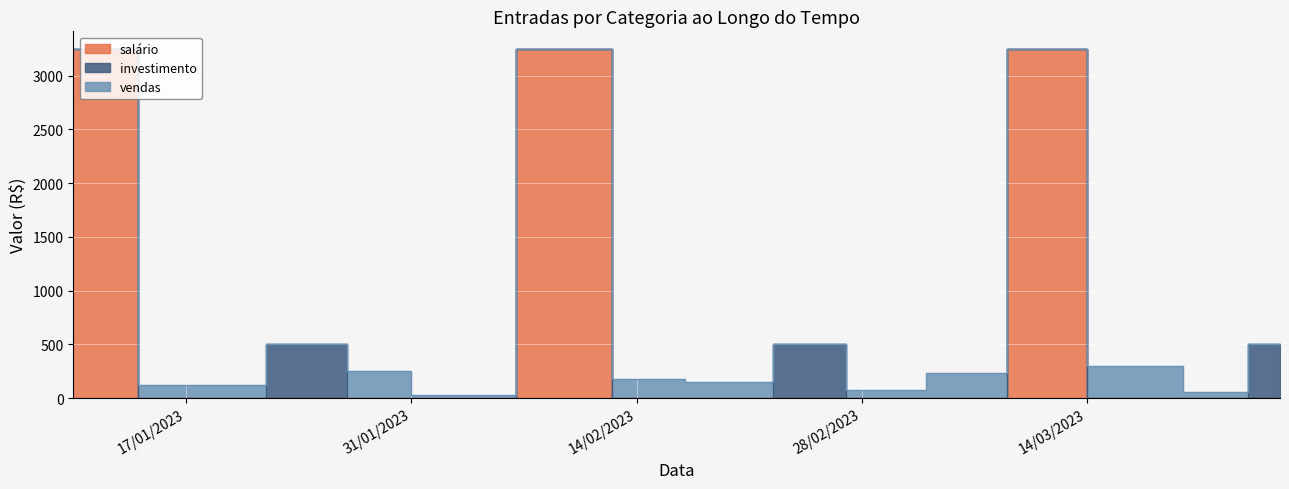

Between 10/01/2023 and 10/03/2023, which series saw the biggest shift?

salário